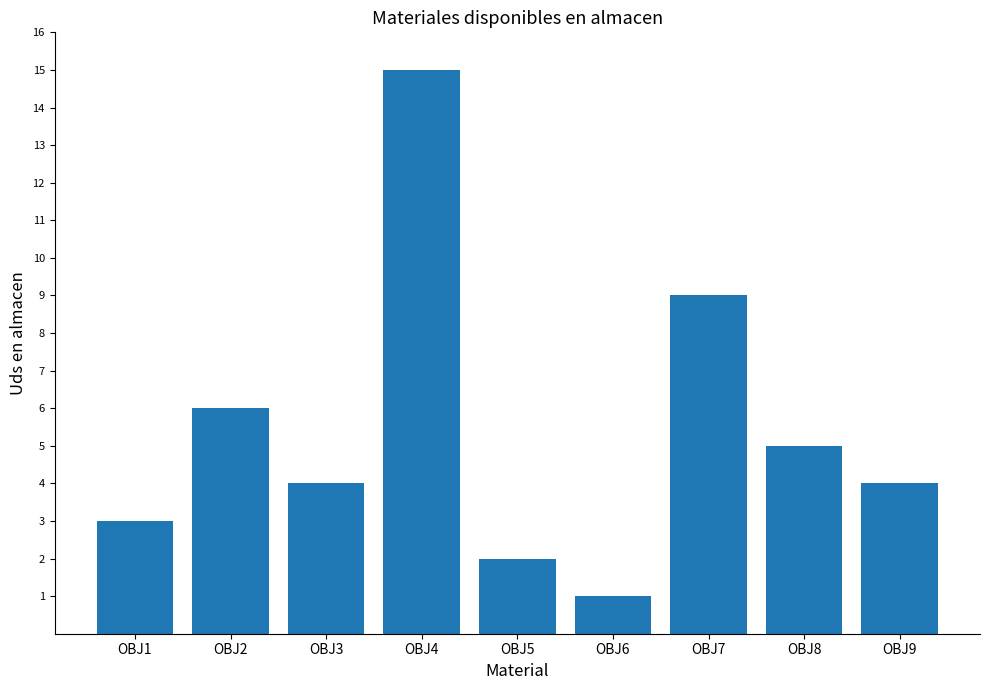

Does the chart contain stacked bars?

No